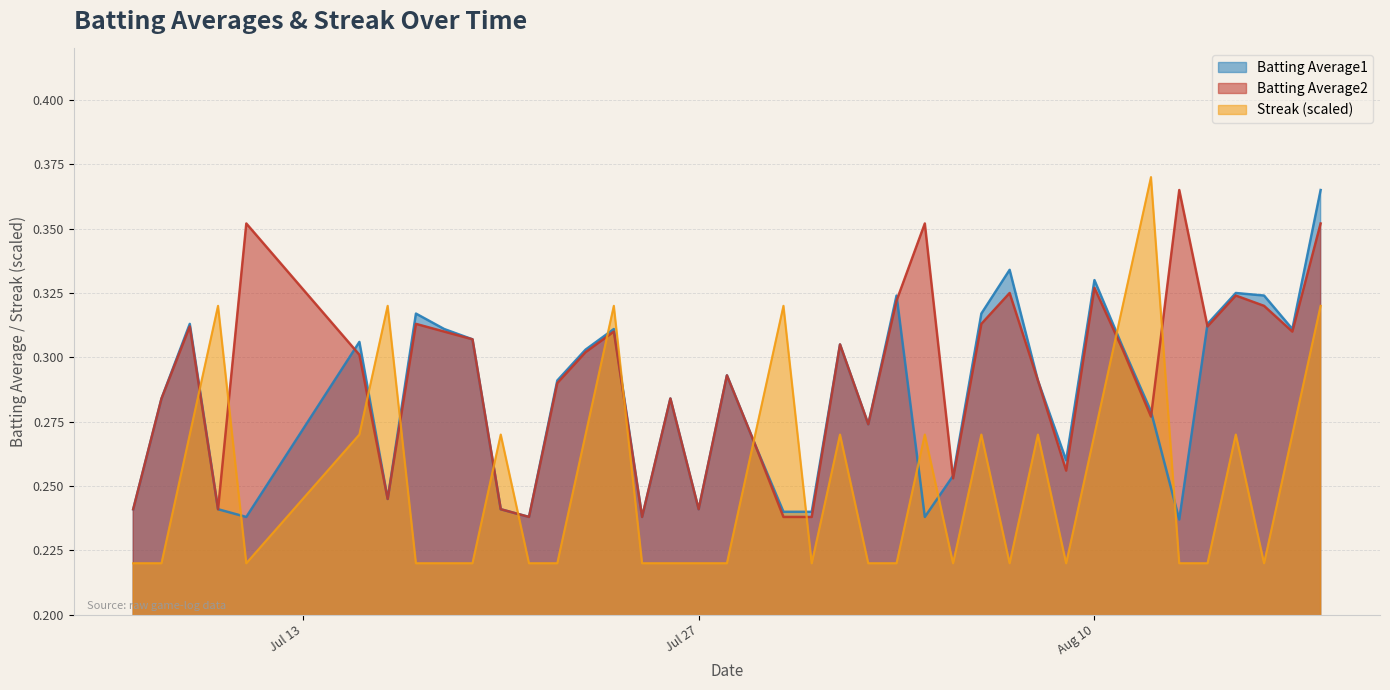

At 2010-07-18, list the series in order from largest to smallest.

Batting Average1, Batting Average2, Streak